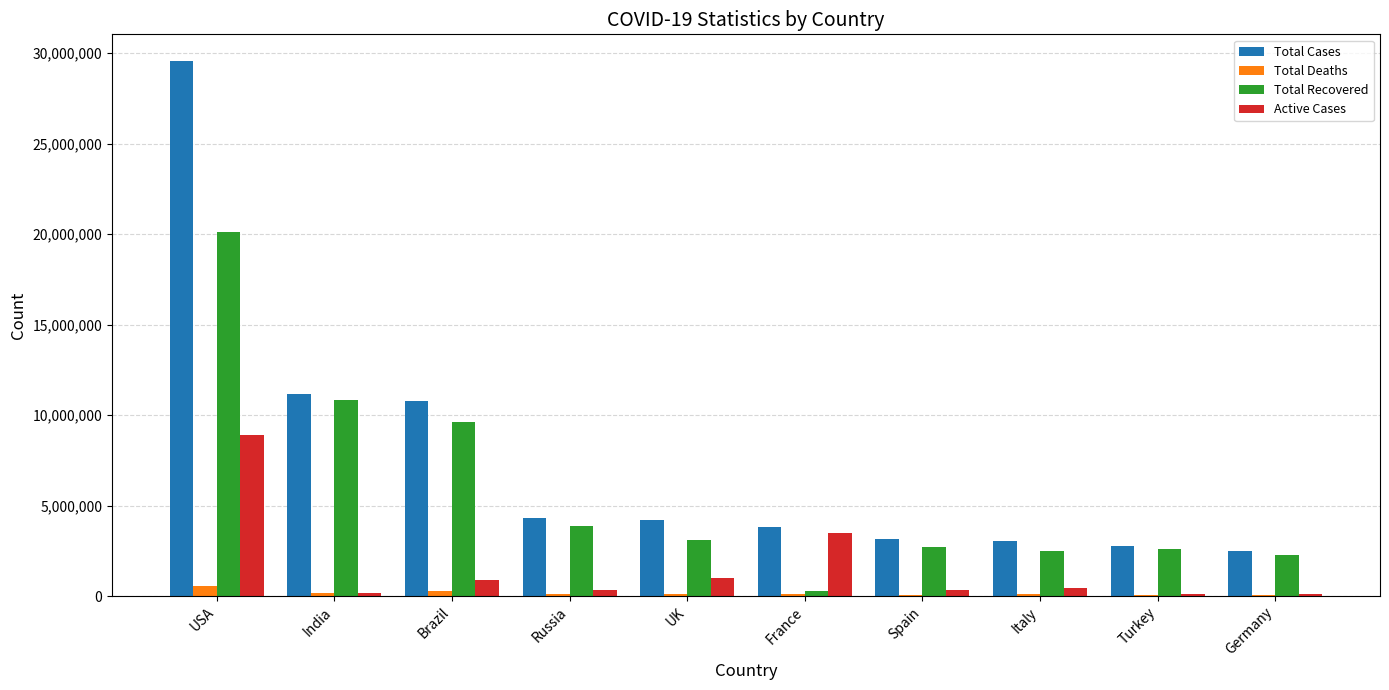

Which category has the highest value across all series?

USA